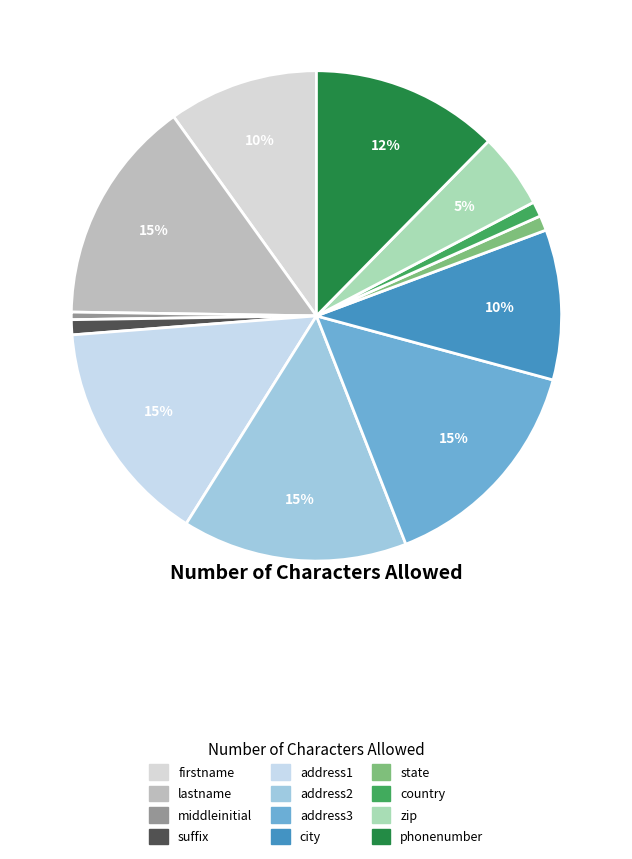

How many slices are in this pie chart?

12